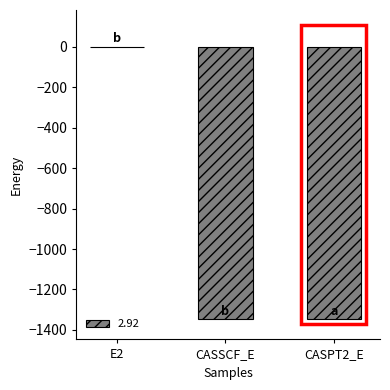

The chart shows a value of -1345.9 at CASPT2_E. True or false?

True